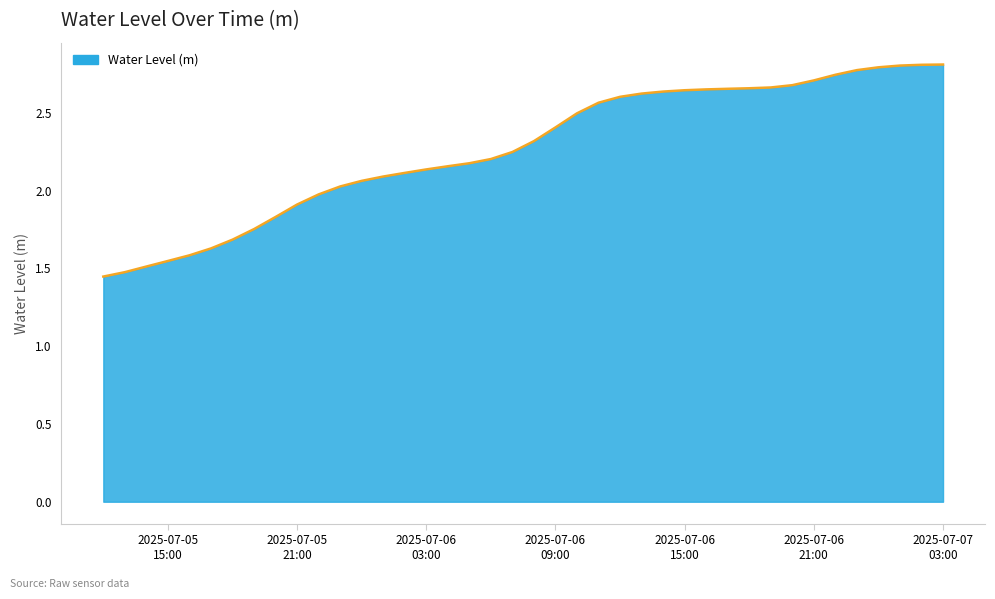

What is the maximum value shown in the chart?

2.8